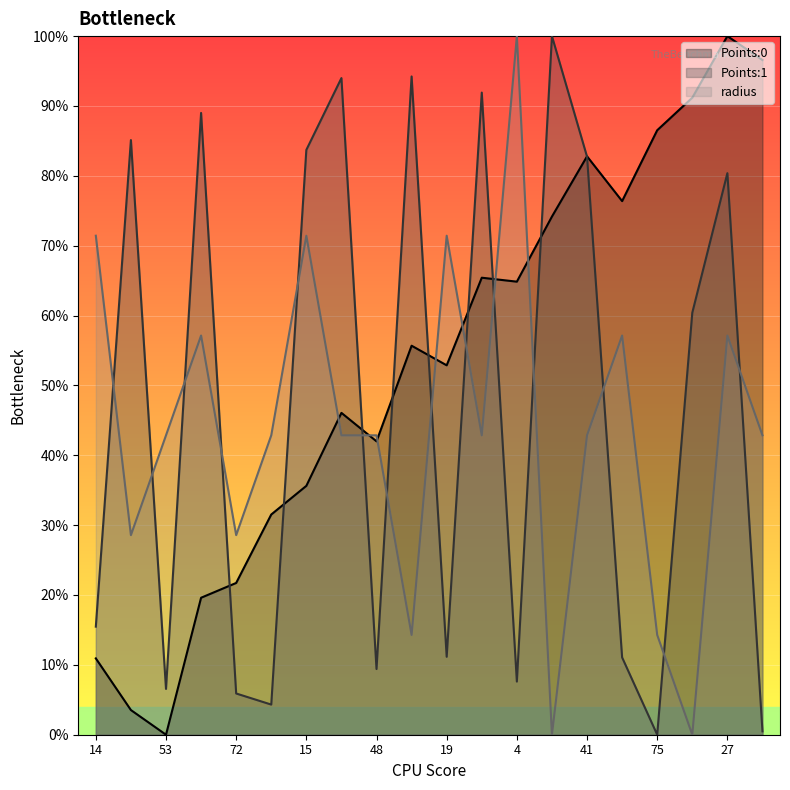

What is the label of the 13th point from the right?

57